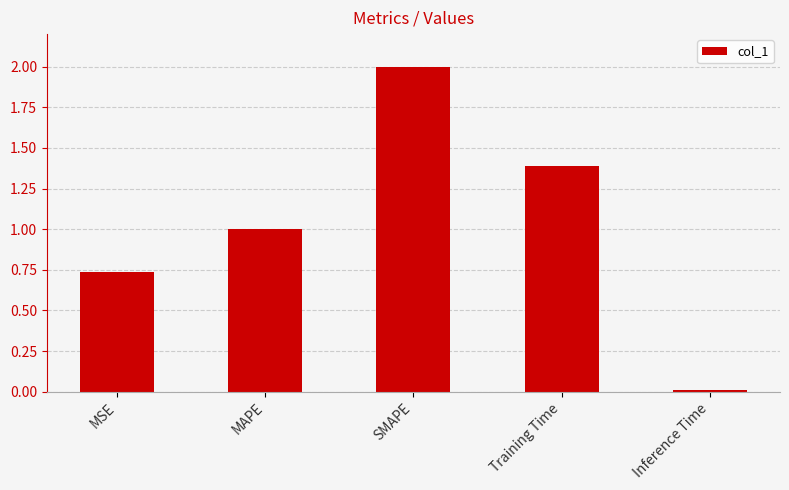

What is the difference between the values at SMAPE and Training Time?

0.6